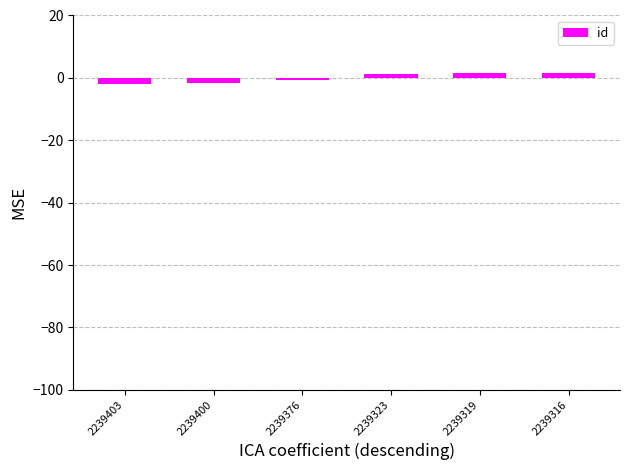

What is the difference between the second highest and minimum values?

3.4